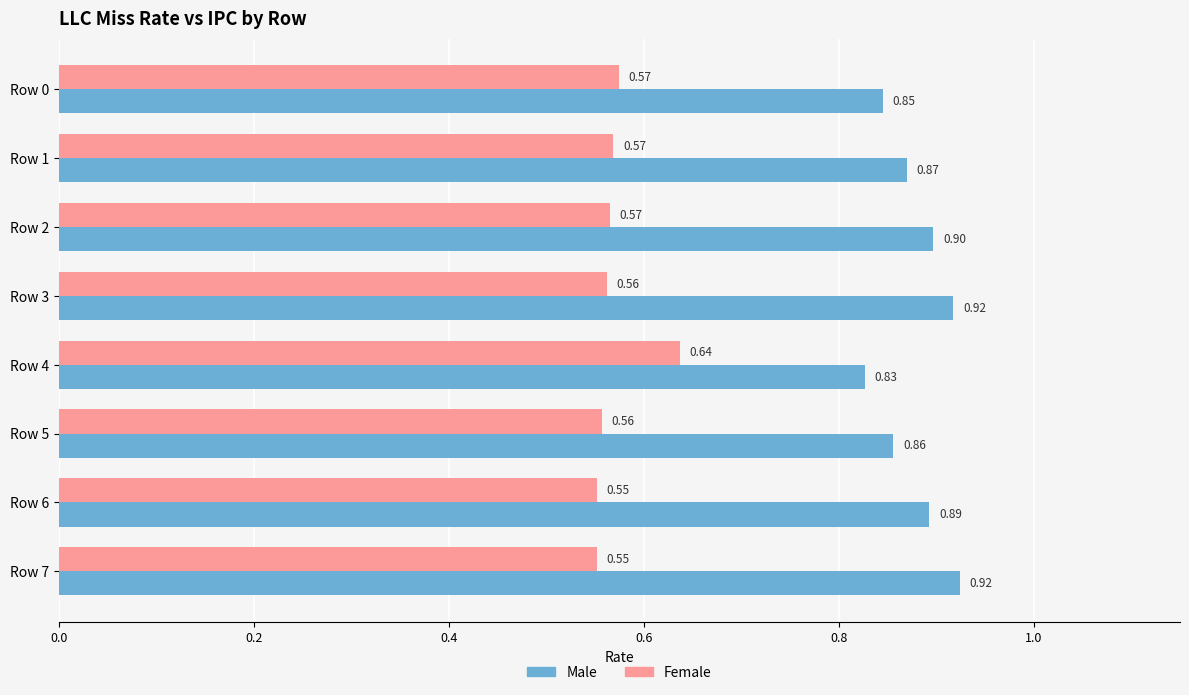

At which category is the sum across all series the highest?

Row 3